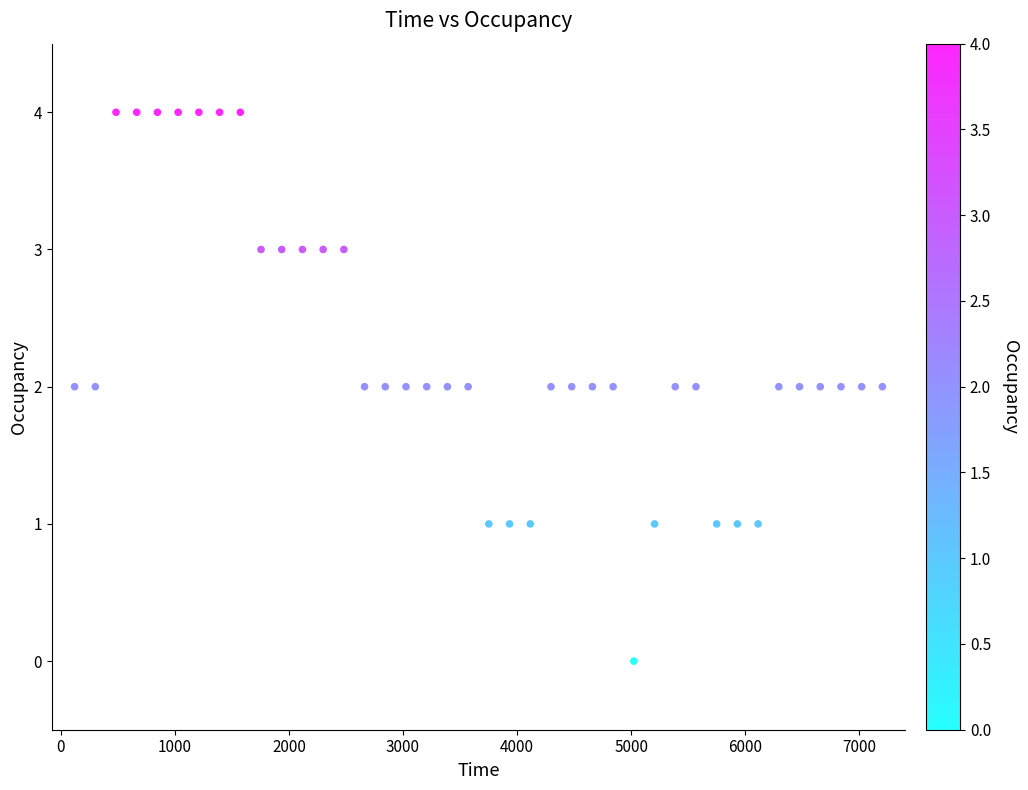

What is the range of Y values (max minus min)?

4